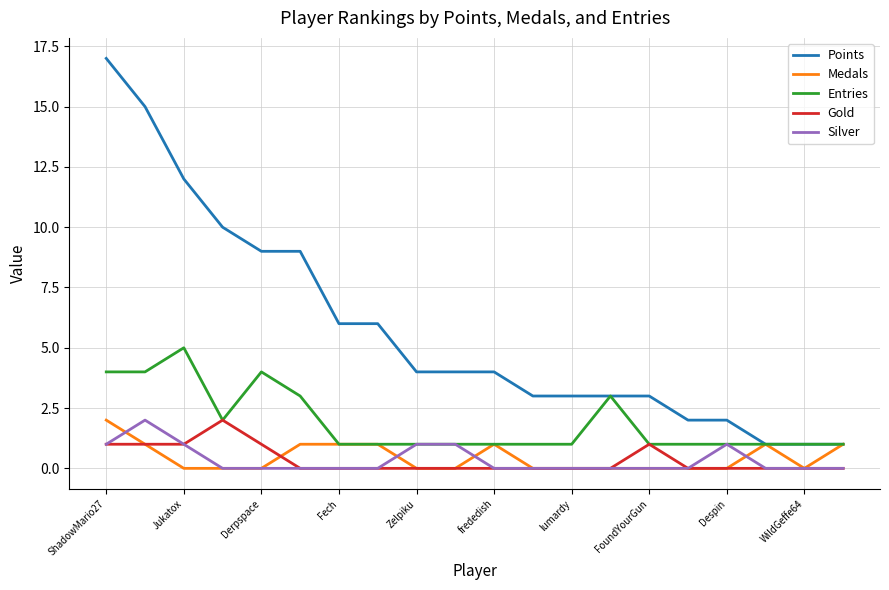

How many lines are shown in the chart?

5